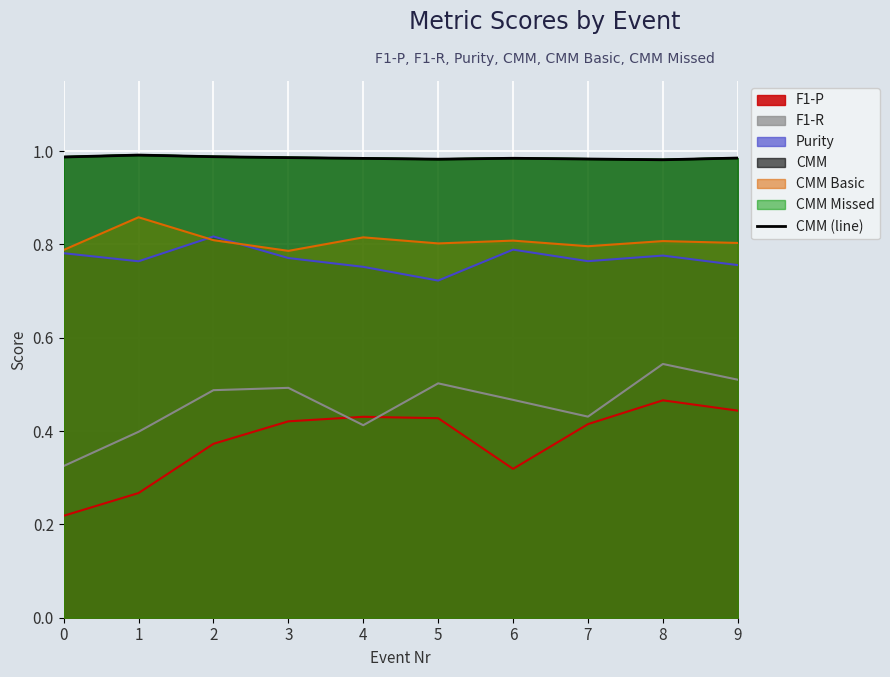

Which has a higher value, 4 or 5?

4